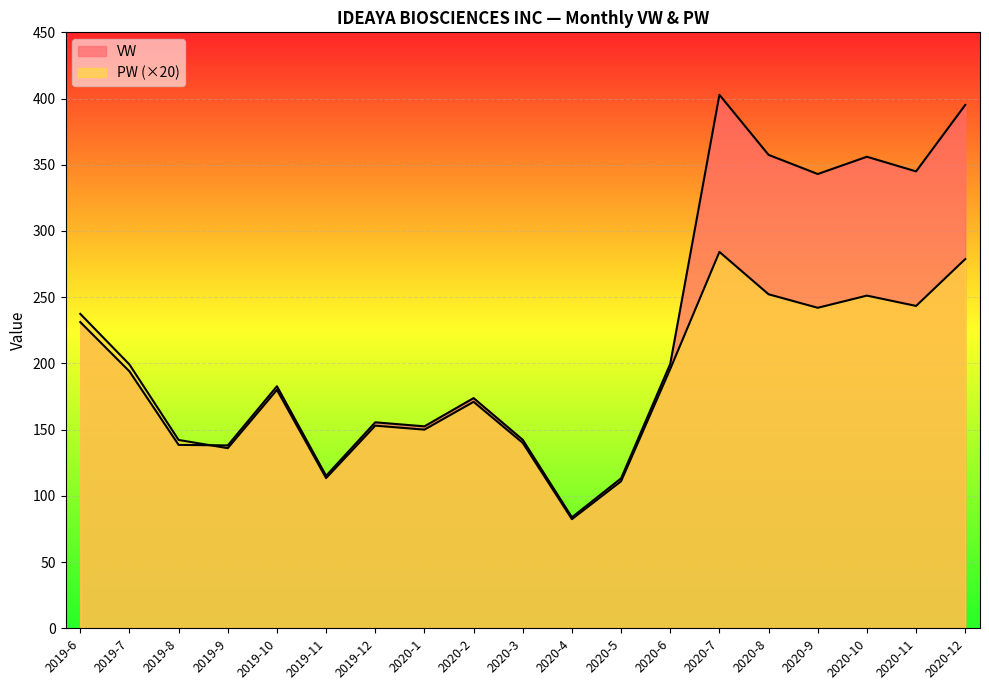

What is the difference between the maximum and second lowest values in the VW series?

289.6